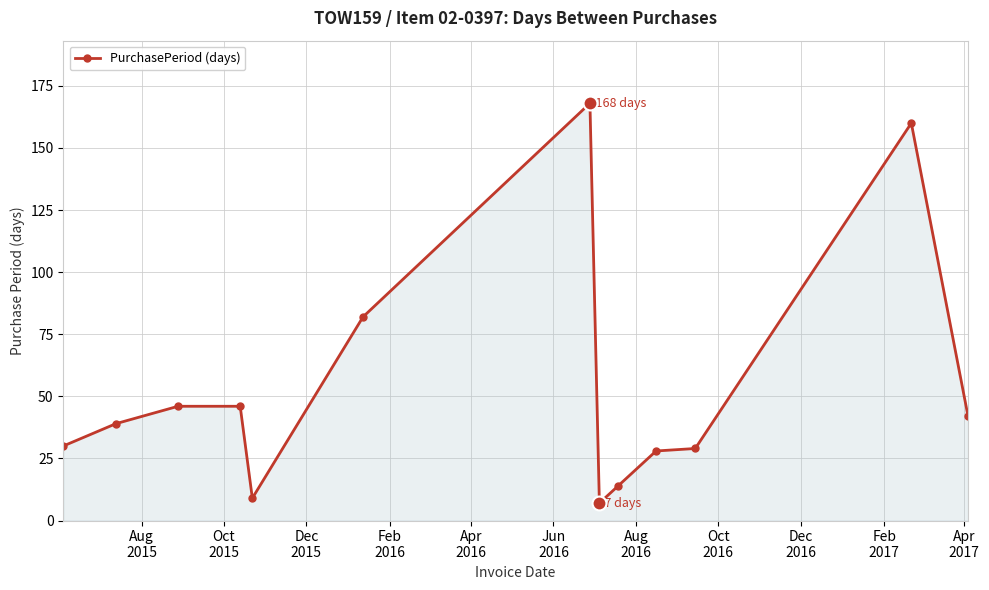

What is the maximum value shown in the chart?

168